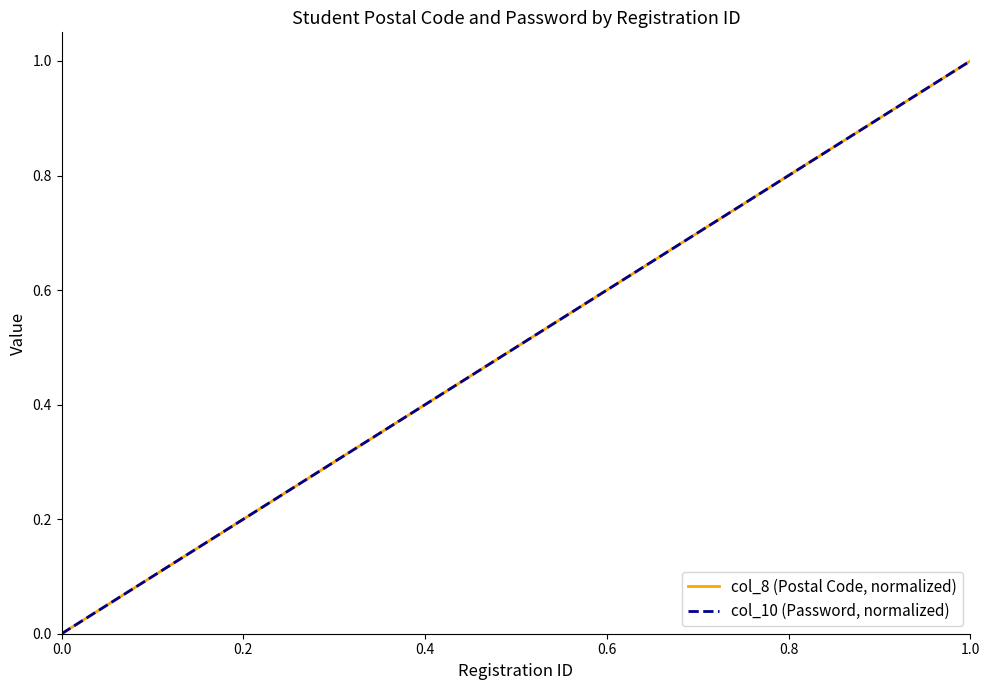

Reading left to right, extract all data points from this chart.

col_8 (Postal Code, normalized): 0.0	0.1	0.2	0.3	0.4	0.6	0.7	0.8	0.9	1.0
col_10 (Password, normalized): 0.0	0.1	0.2	0.3	0.4	0.6	0.7	0.8	0.9	1.0